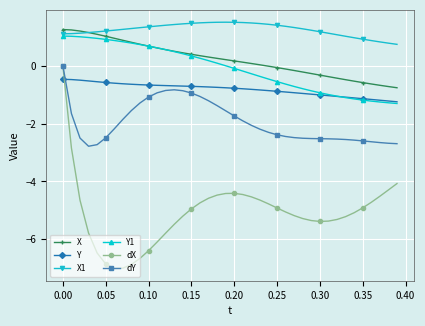

What is the difference between the maximum and minimum values in the dY series?

2.8